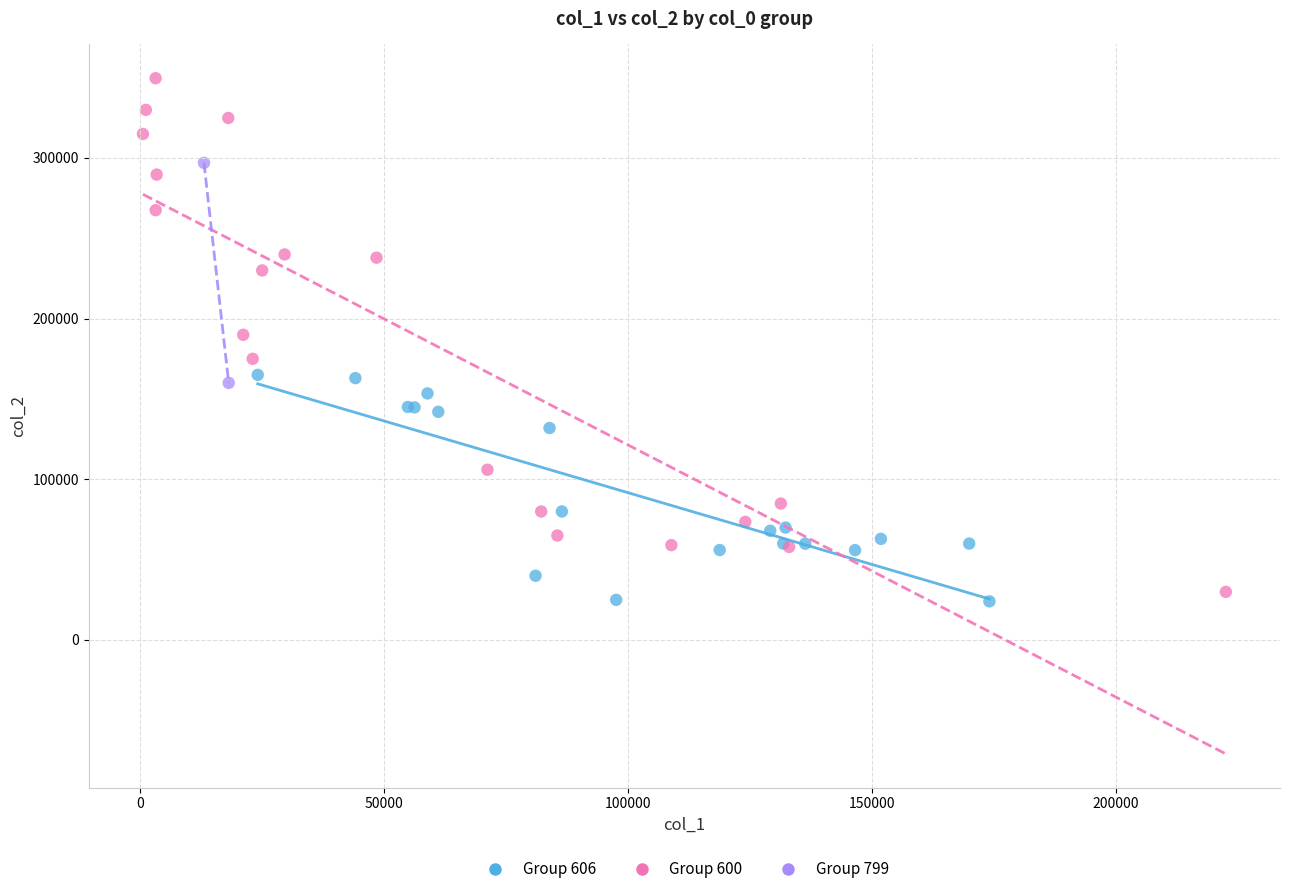

What are all the series names shown in the legend?

Group 606, Group 600, Group 799